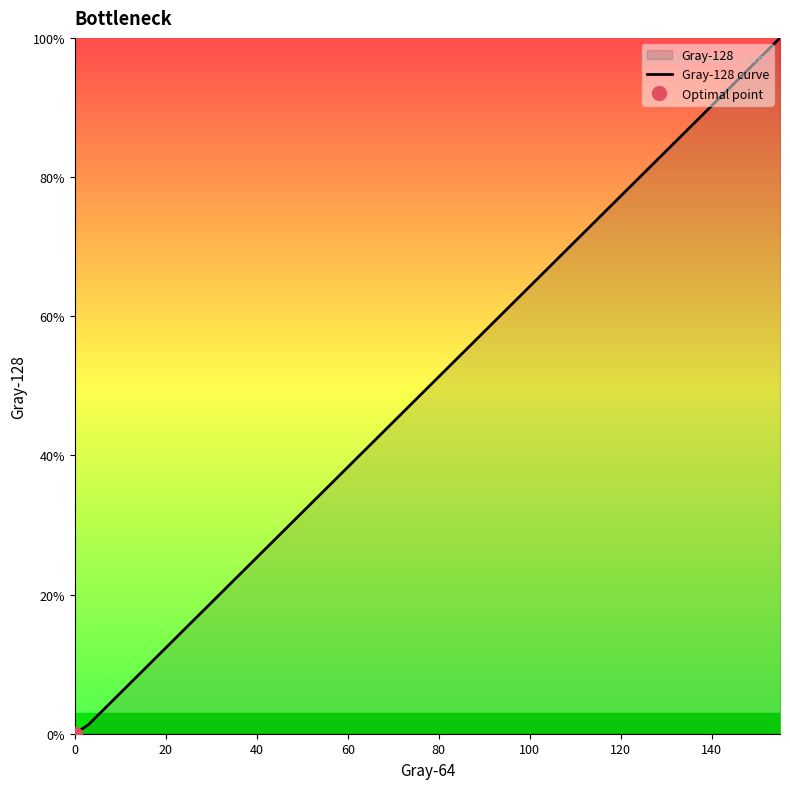

The chart shows a value of 24.0 at 33. True or false?

False